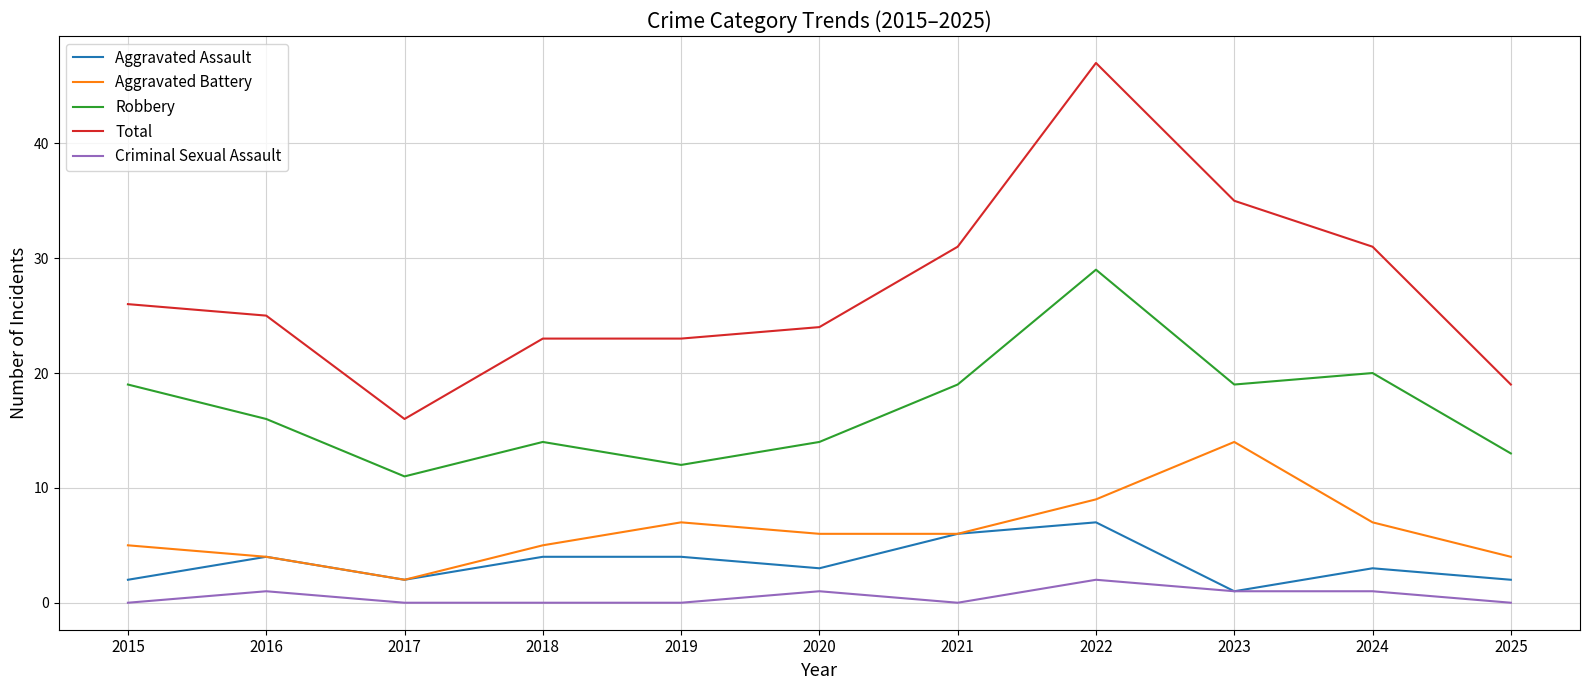

How many categories are shown in the chart?

11